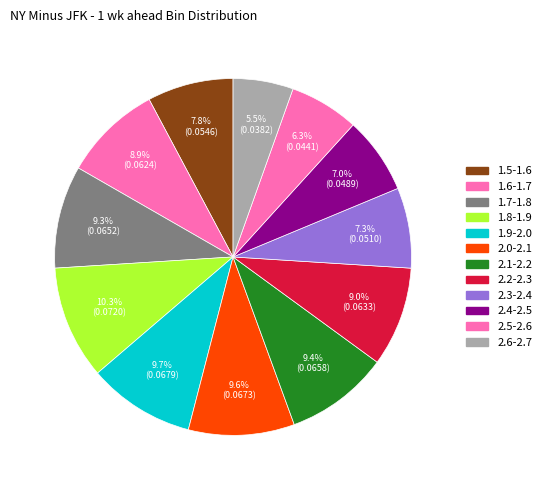

Do 2.0-2.1 and 2.5-2.6 together represent more than half of the pie?

No